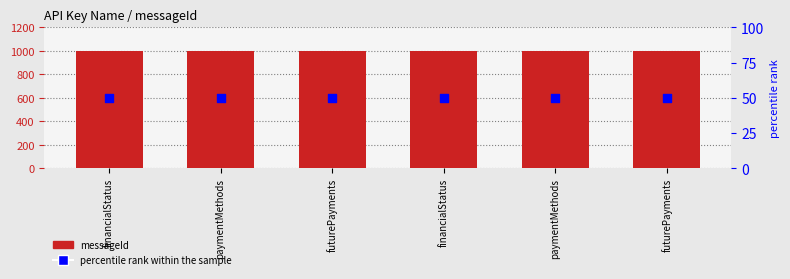

At how many categories does at least one series exceed 343?

6